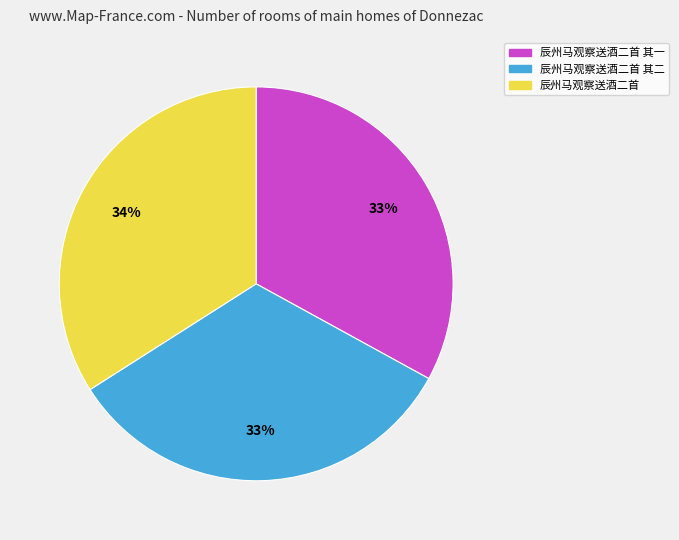

What percentage is the 辰州马观察送酒二首 其一 slice, to the nearest percent?

33%